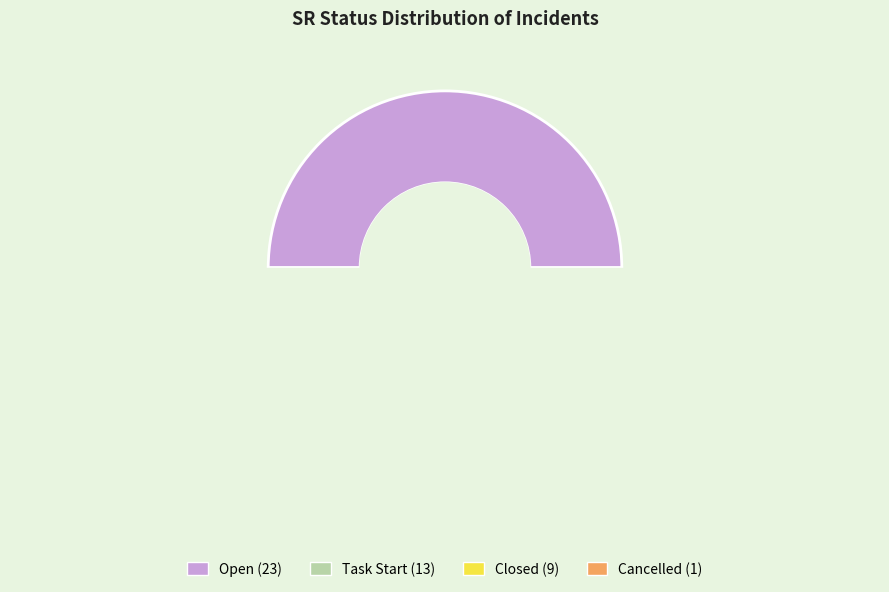

Is Open the majority of the pie?

No